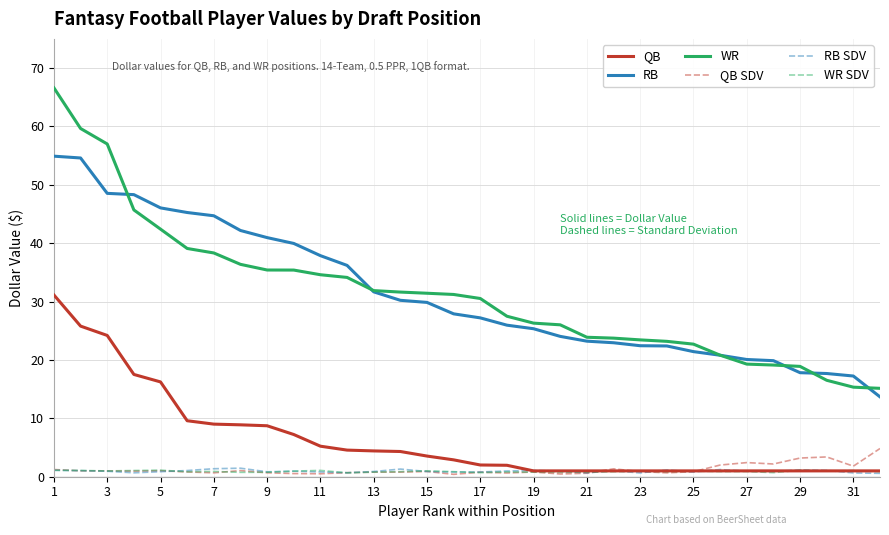

Which series has the widest spread of values?

WR